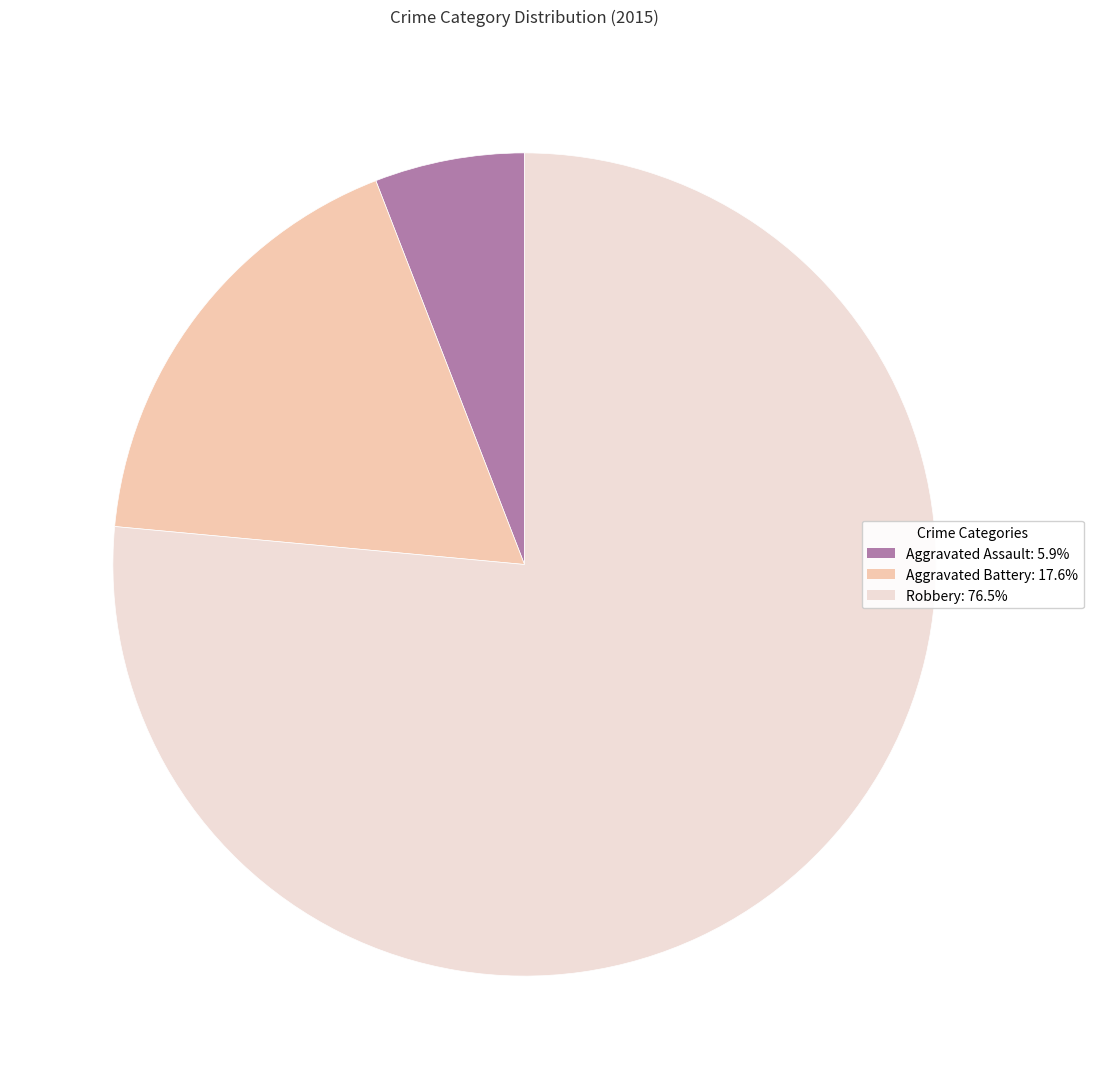

Do Aggravated Battery and Robbery together represent more than half of the pie?

Yes